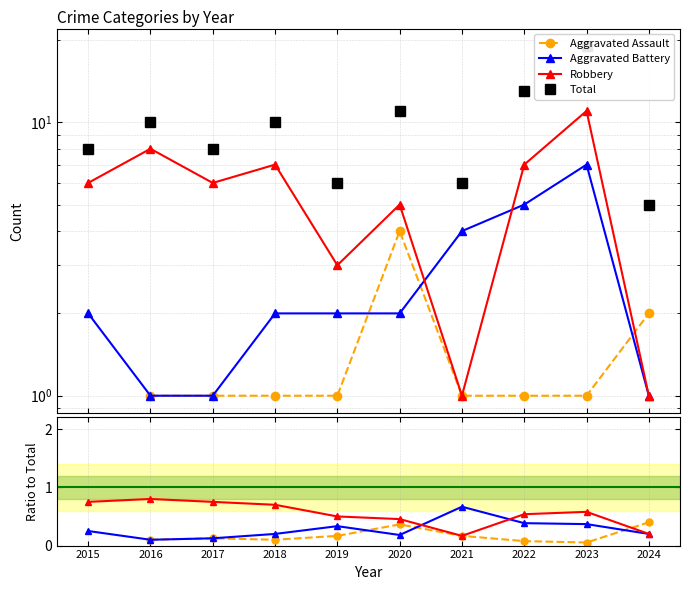

How many lines are shown in the chart?

4